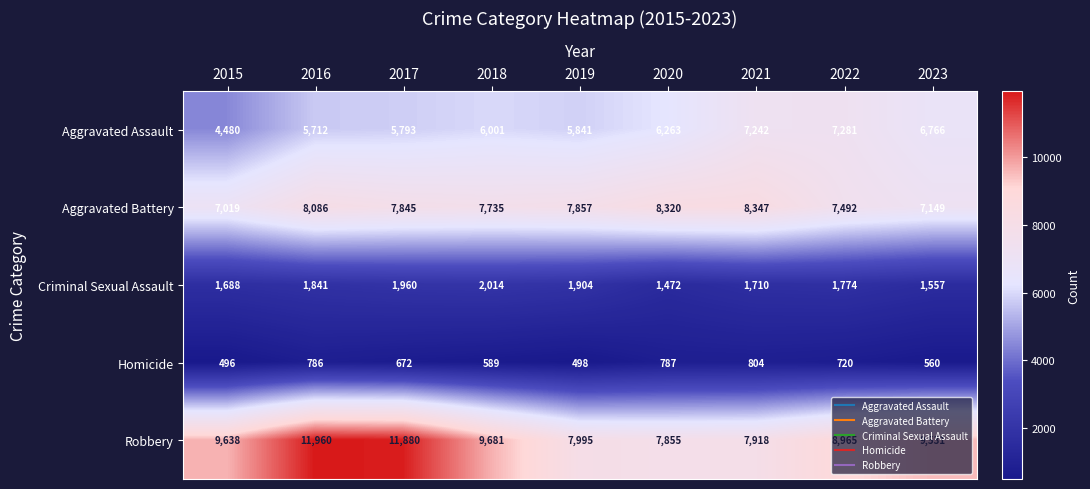

At how many categories does at least one series exceed 680?

9